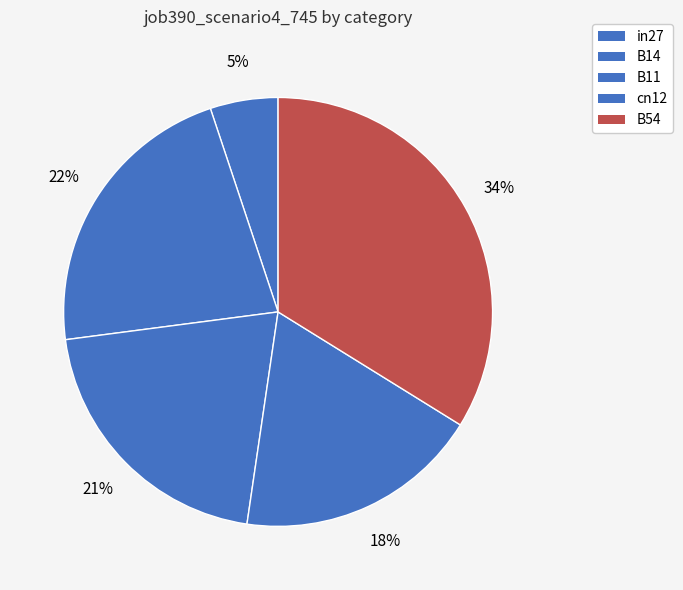

How many slices are in this pie chart?

5